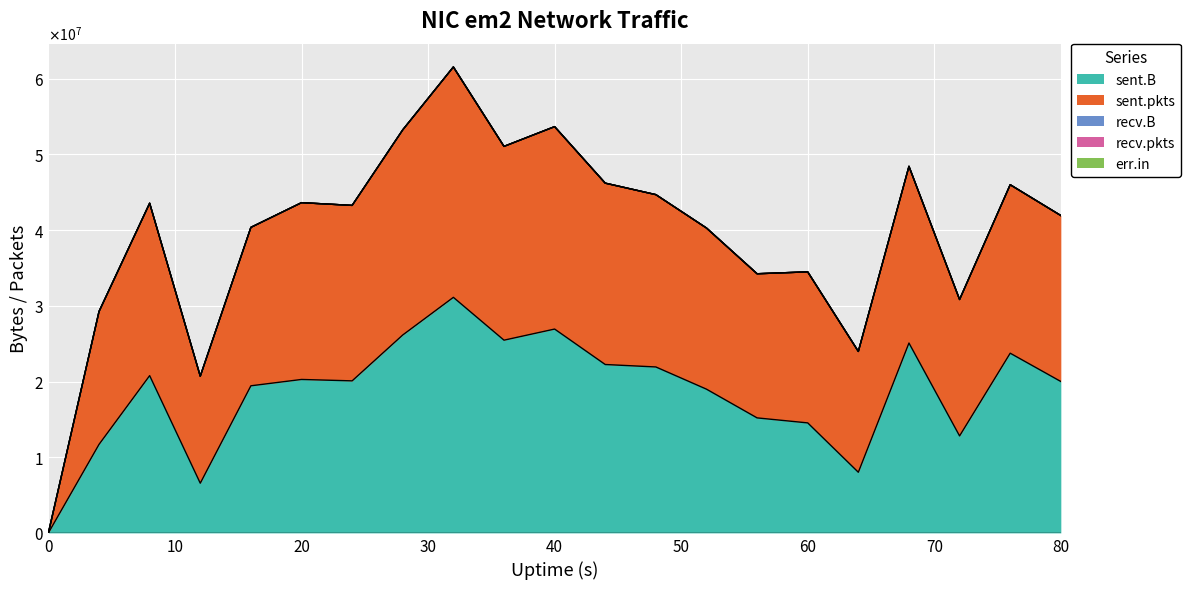

What are all the series names shown in the legend?

sent.B, sent.pkts, recv.B, recv.pkts, err.in